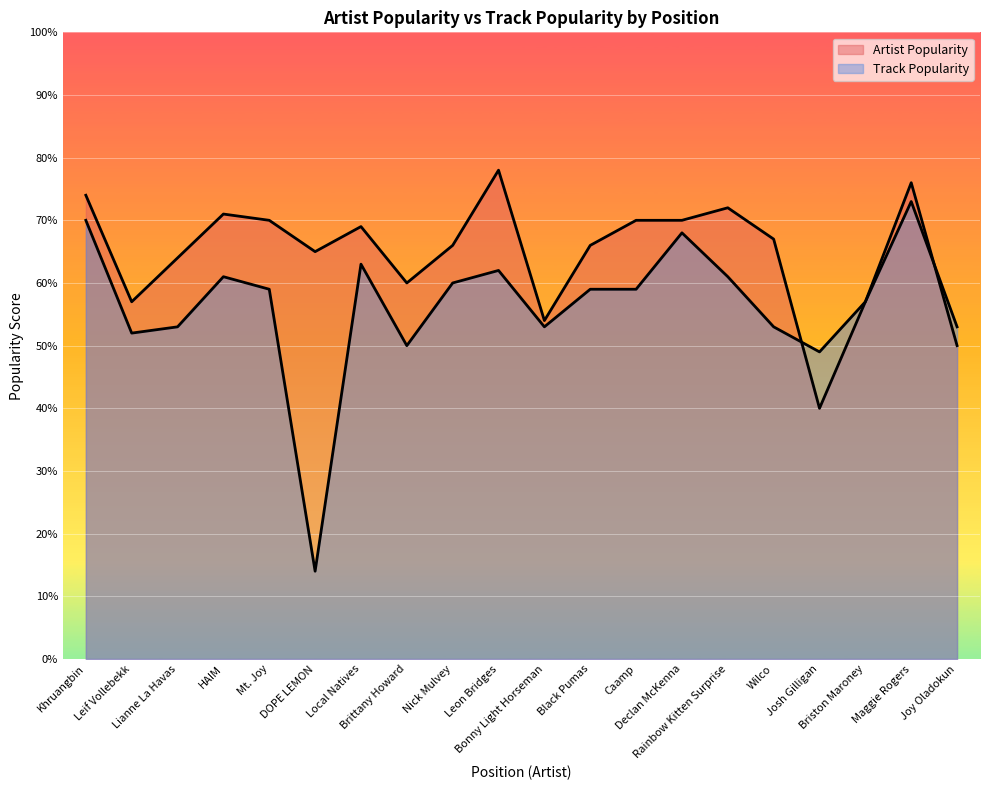

What is the value of the Track Popularity point at the 9th from the left?

60